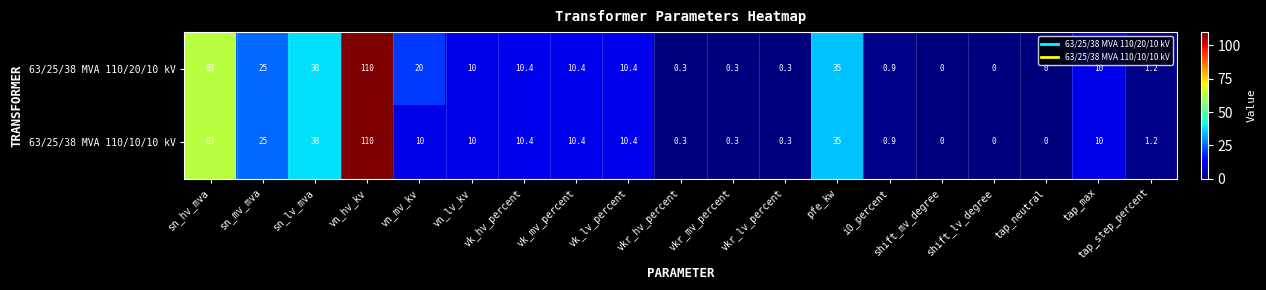

What is the maximum value for 63/25/38 MVA 110/10/10 kV?

110.0